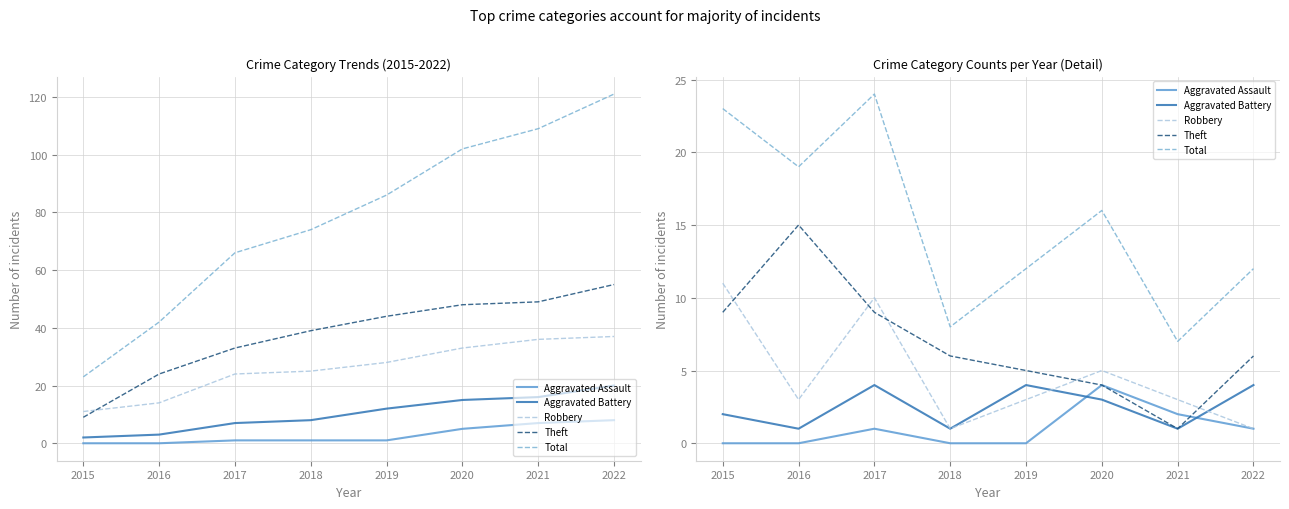

Does the chart display data point markers on the line(s)?

No